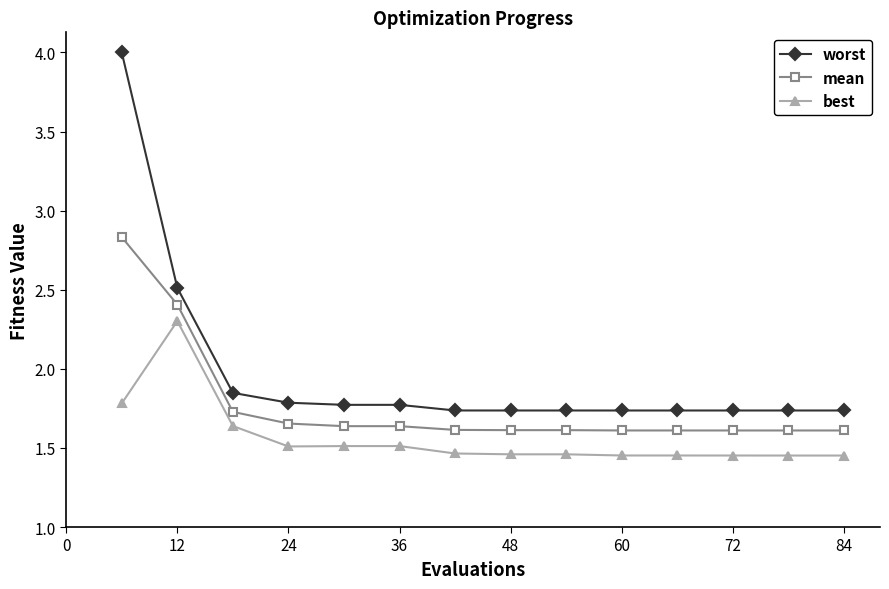

List the series in order of their overall mean, highest first.

worst, mean, best